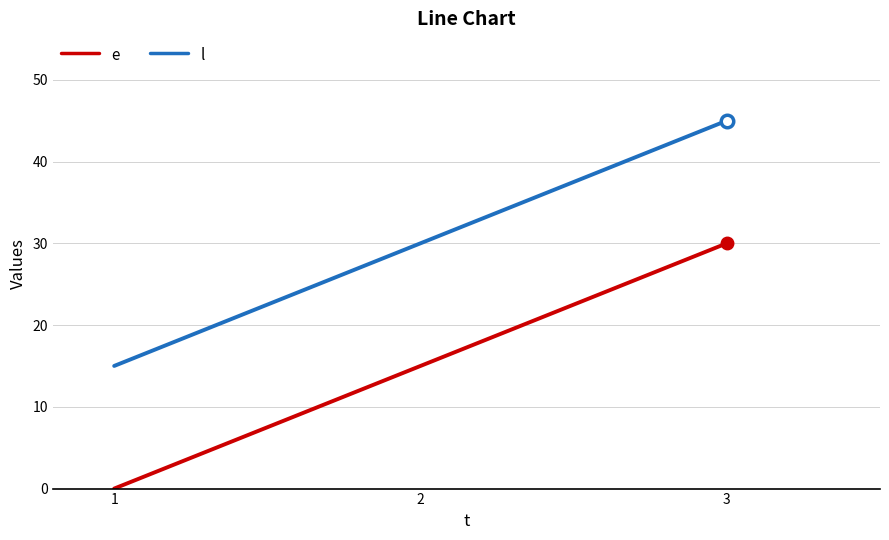

At how many categories does at least one series exceed 14?

3